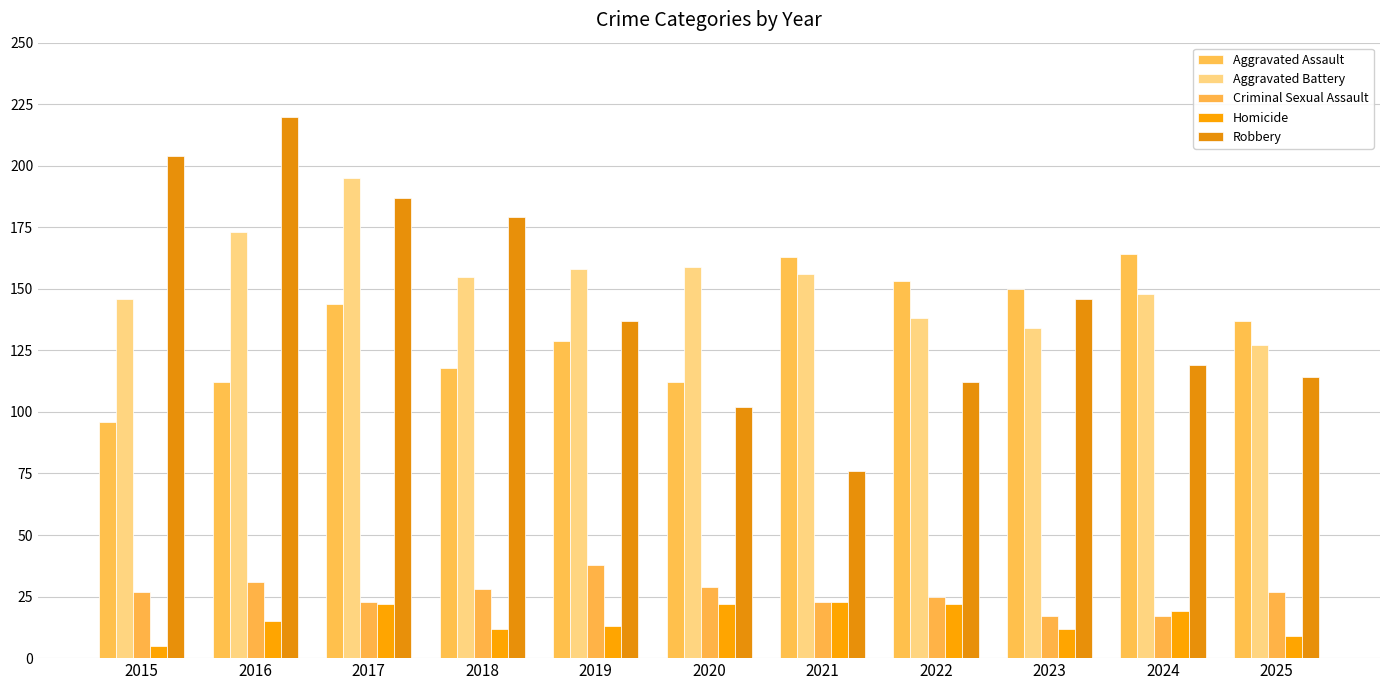

Is the value of Homicide at 2017 greater than the value of Aggravated Battery at 2015?

No